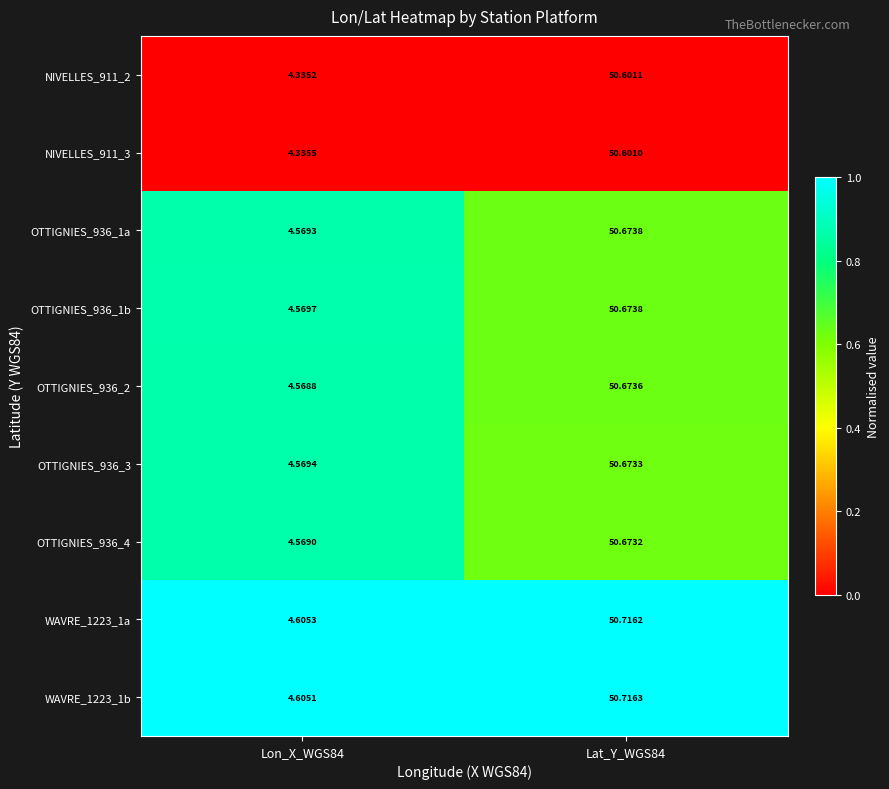

Is the value of OTTIGNIES_936_1a at Lat_Y_WGS84 greater than the value of NIVELLES_911_2 at Lat_Y_WGS84?

Yes